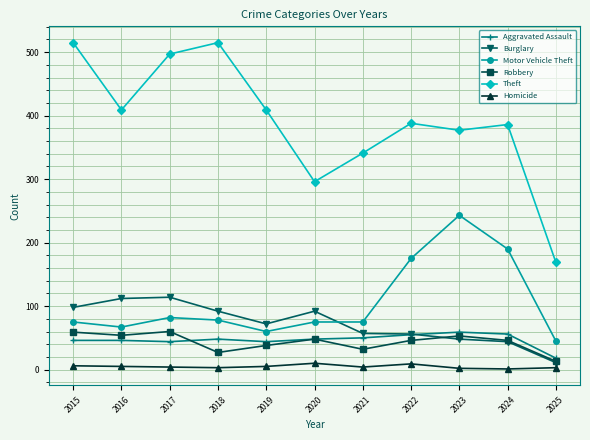

At which label does Homicide first exceed 4?

2015